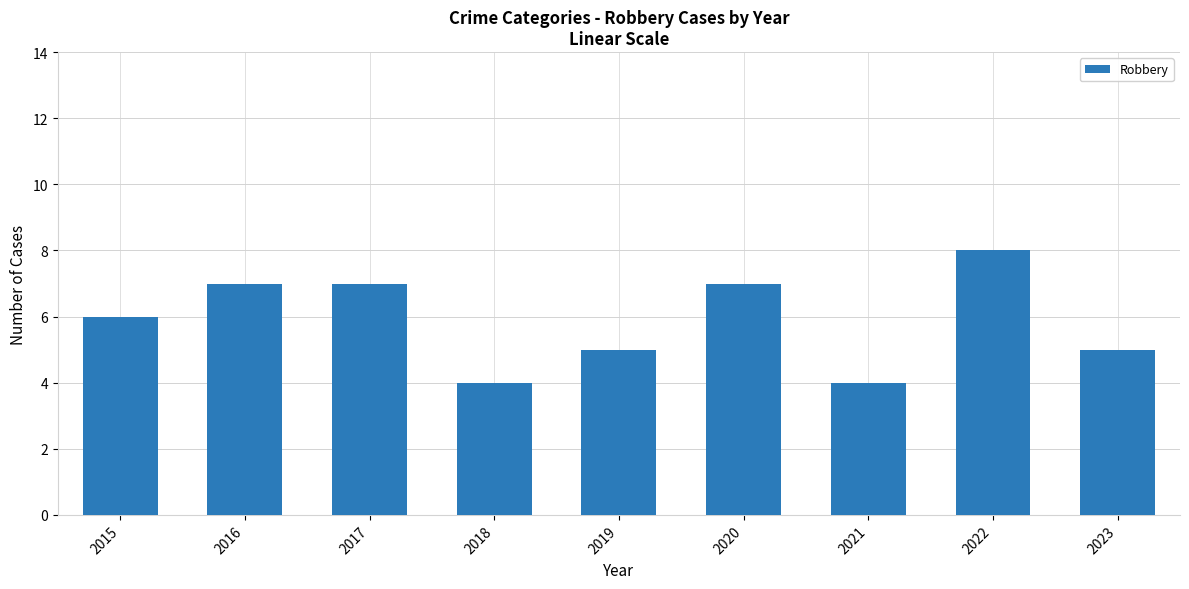

Read the value at 2021.

4